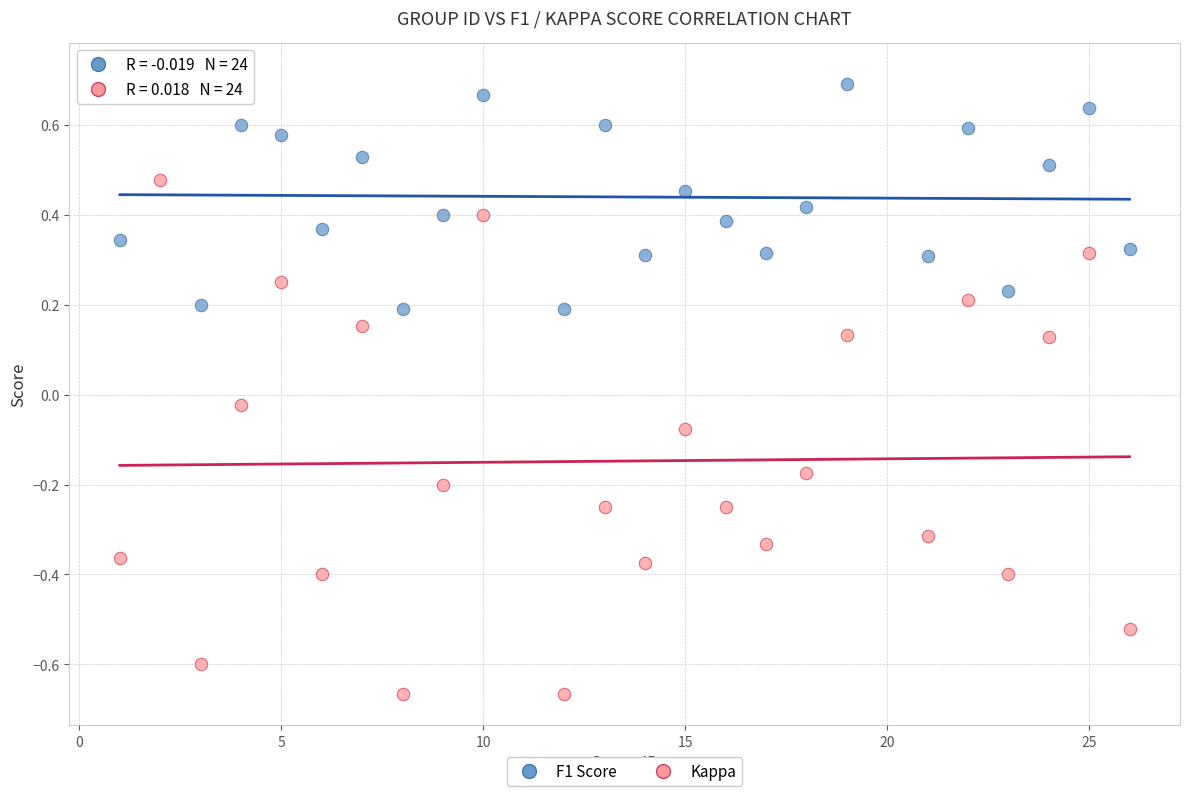

Which series contains the highest Y value?

F1 Score